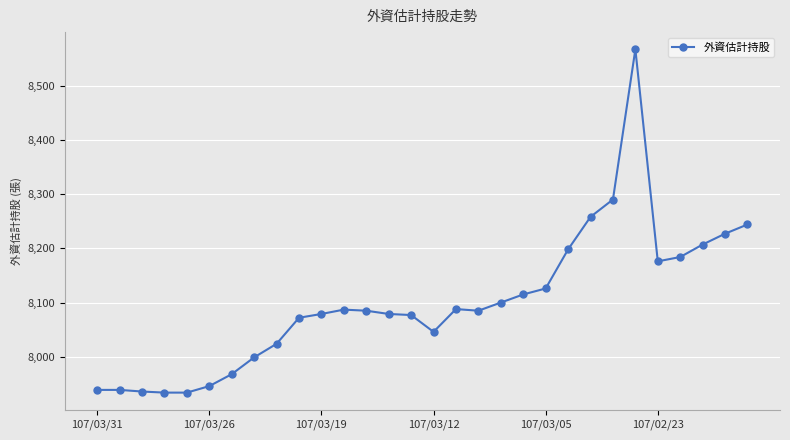

True or false: the data has more than 0 interior local peaks.

True